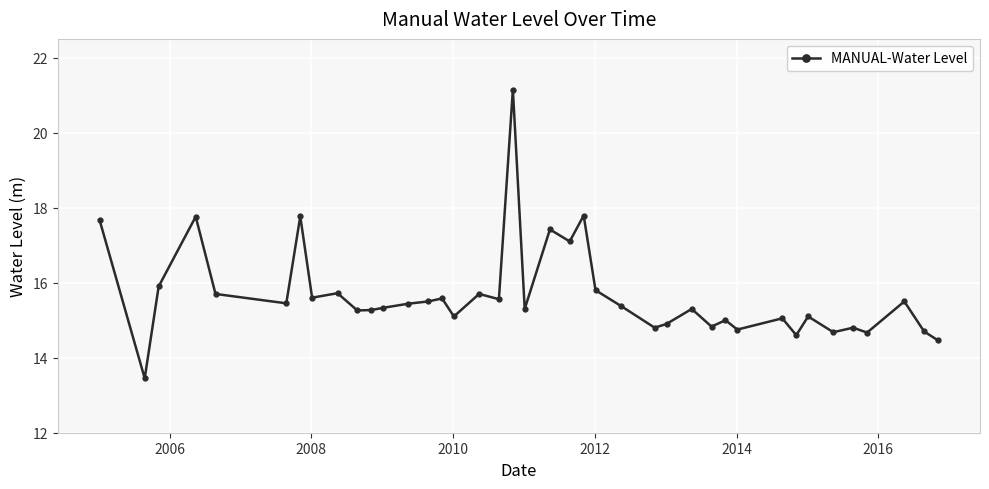

What is the value of the 39th point from the left?

14.7